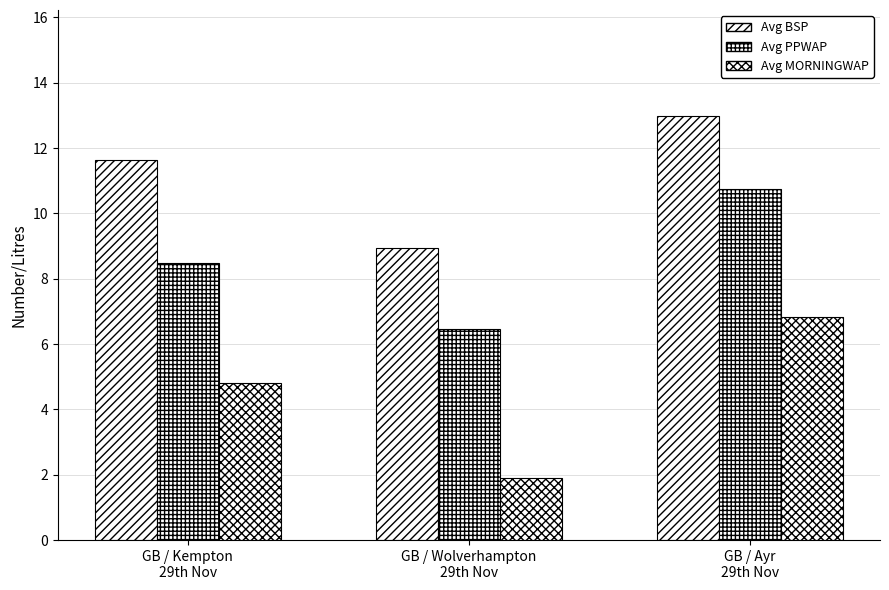

True or false: Avg PPWAP has a value of 15.9 at GB / Ayr
29th Nov.

False